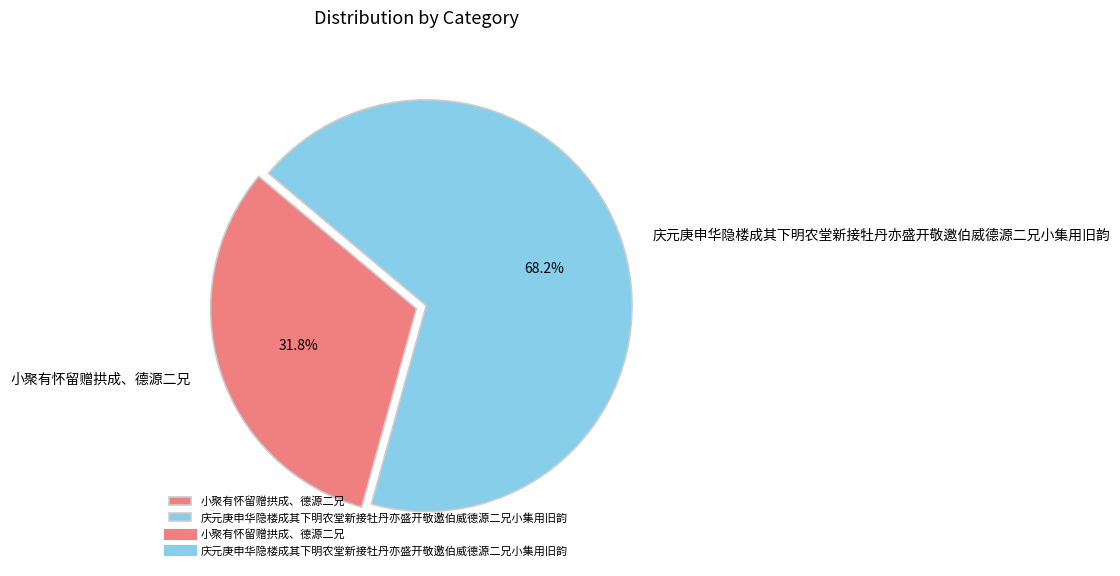

How many segments does this pie chart have?

2